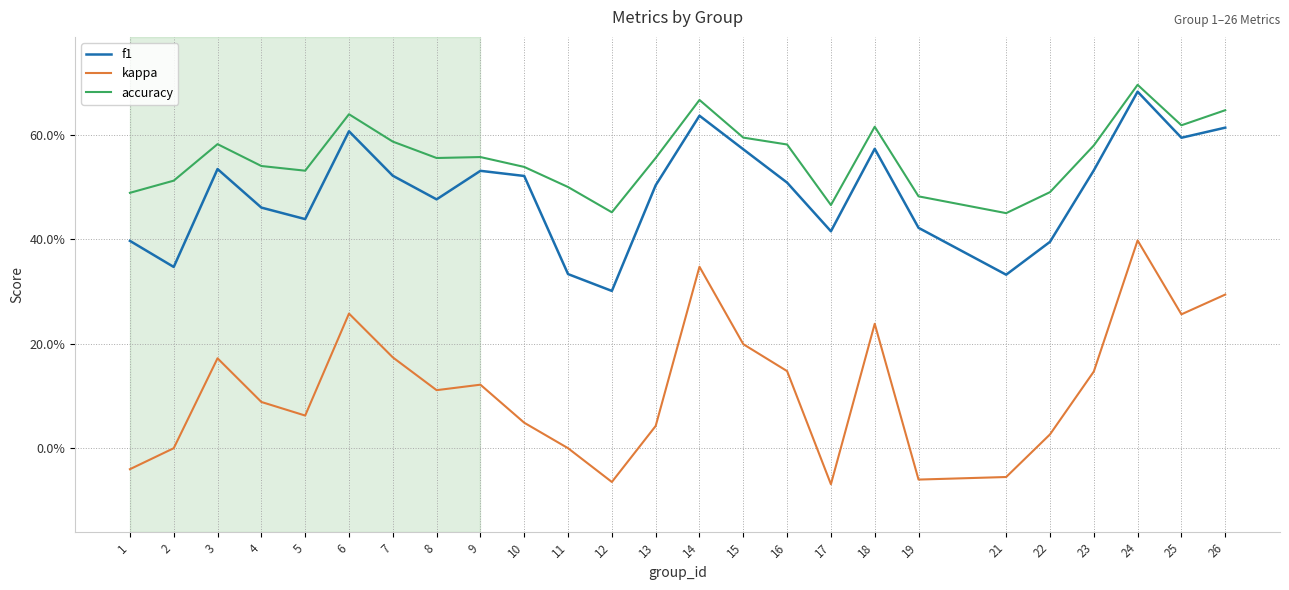

Rank the series at 24 from highest to lowest value.

accuracy, f1, kappa